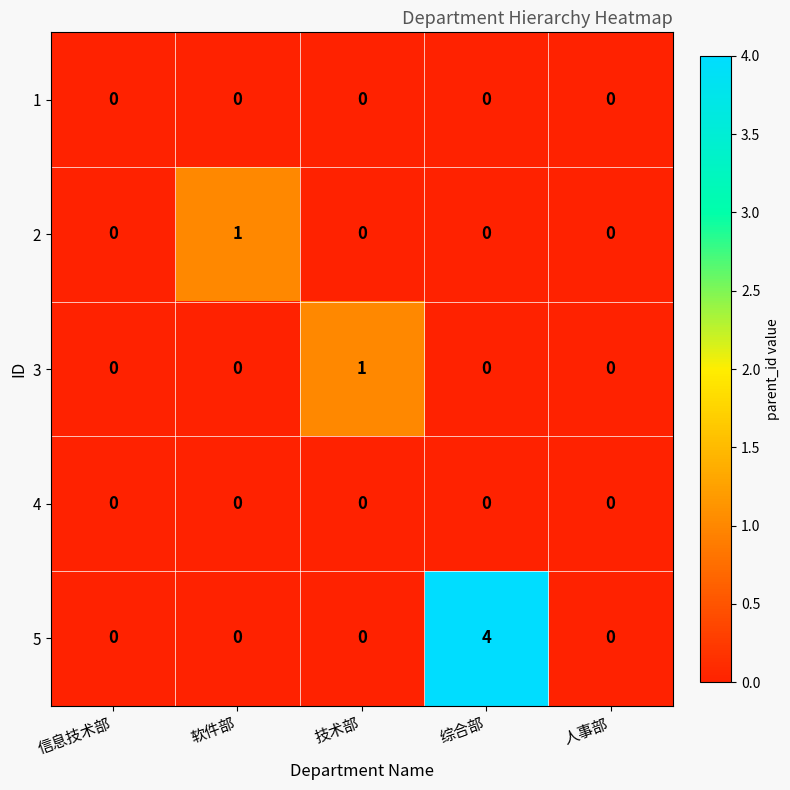

True or false: 2 has a value of -1 at 人事部.

False